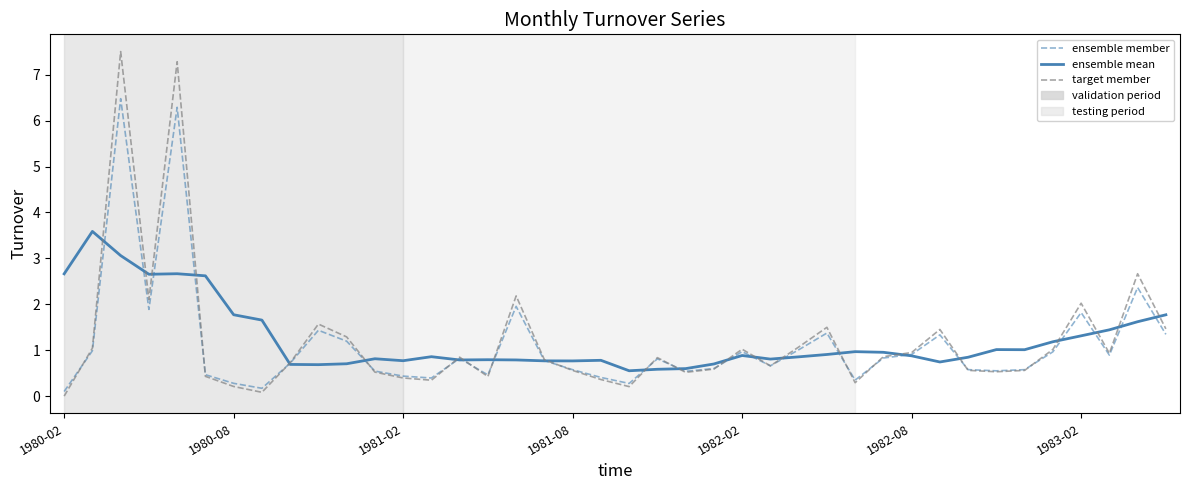

Rank the series by their maximum value, from lowest to highest.

ensemble mean, ensemble member, target member